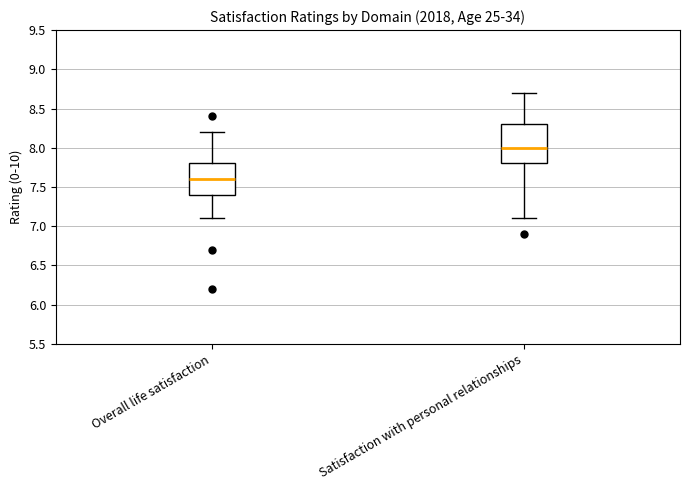

Reading left to right, transcribe this box plot: for each box, give where its median line is, the range the box spans, and where its two whiskers end, as read against the y-axis. The values are not printed on the chart, so give them approximately, as read against the axis.

Overall life satisfaction: median 7.6, box 7.4 to 7.8, whiskers 7.1 to 8.2
Satisfaction with personal relationships: median 8.0, box 7.8 to 8.3, whiskers 7.1 to 8.7